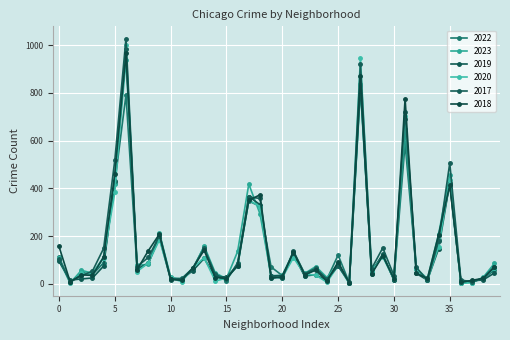

Which series has the widest spread of values?

2017